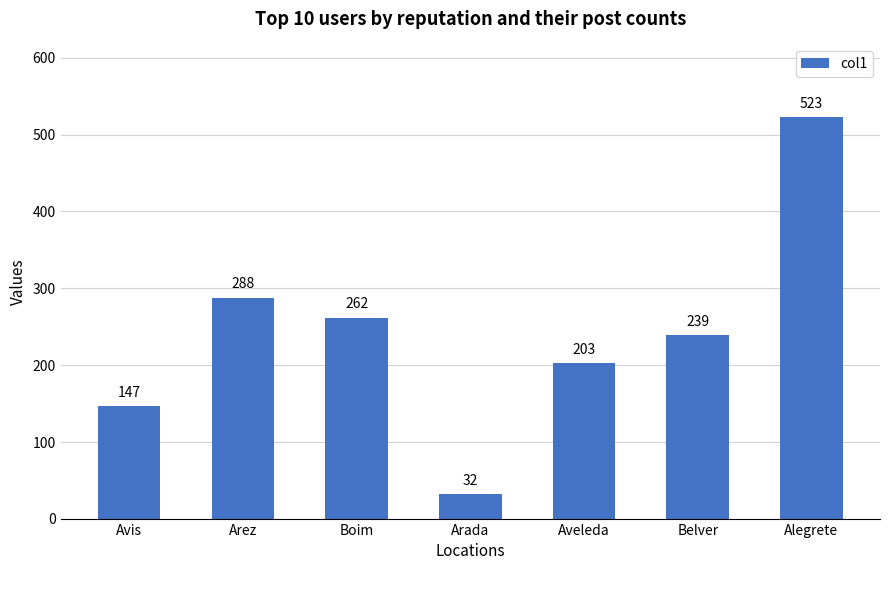

The chart shows a value of 523 at Alegrete. True or false?

True